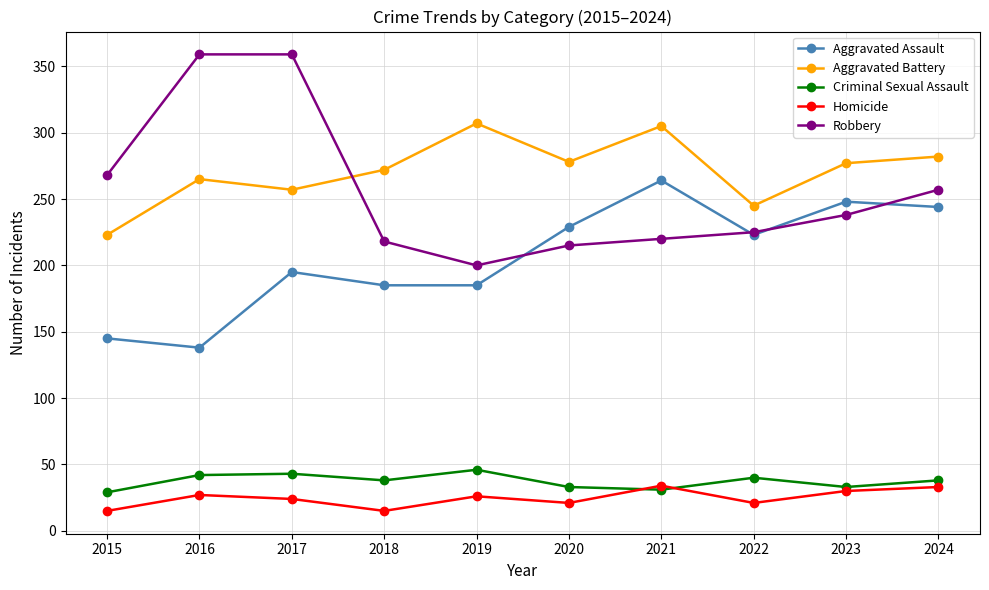

Is it true that Aggravated Assault equals 73 at 2016?

False